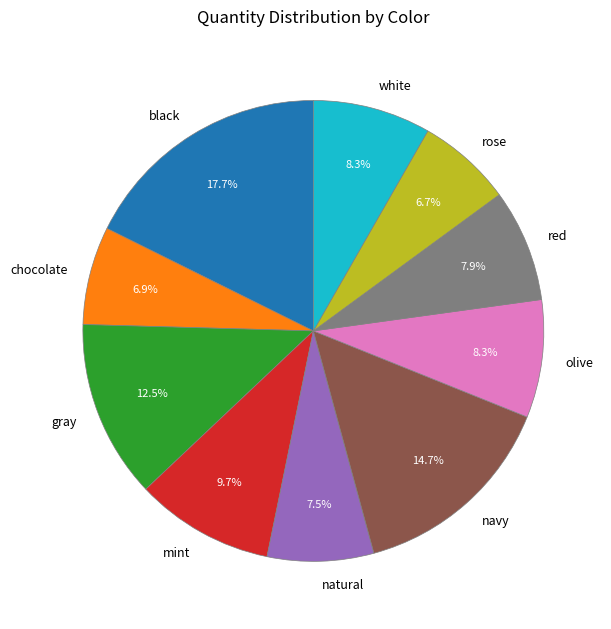

Count the number of slices in the pie.

10